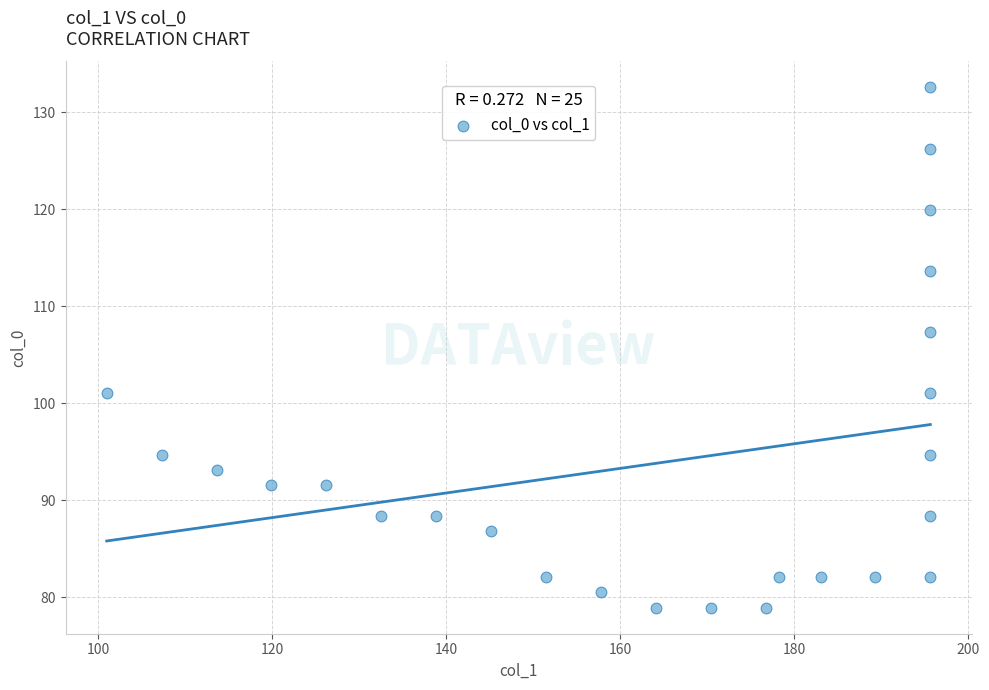

What Y value in the scatter plot is closest to 105?

107.3